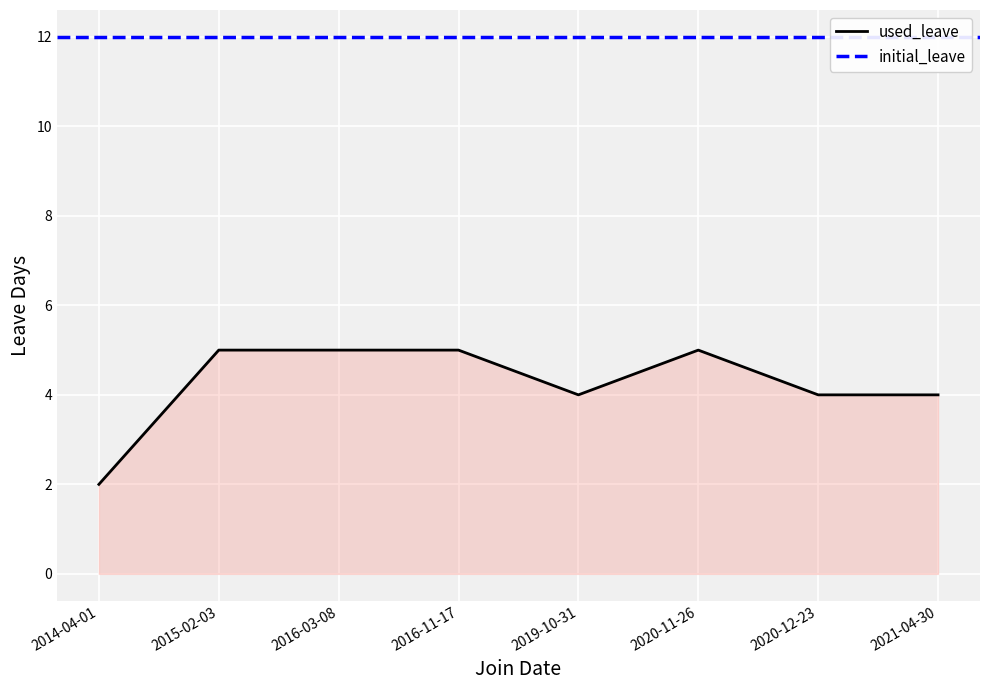

Reading right to left, extract all data points from this chart.

4	4	5	4	5	5	5	2